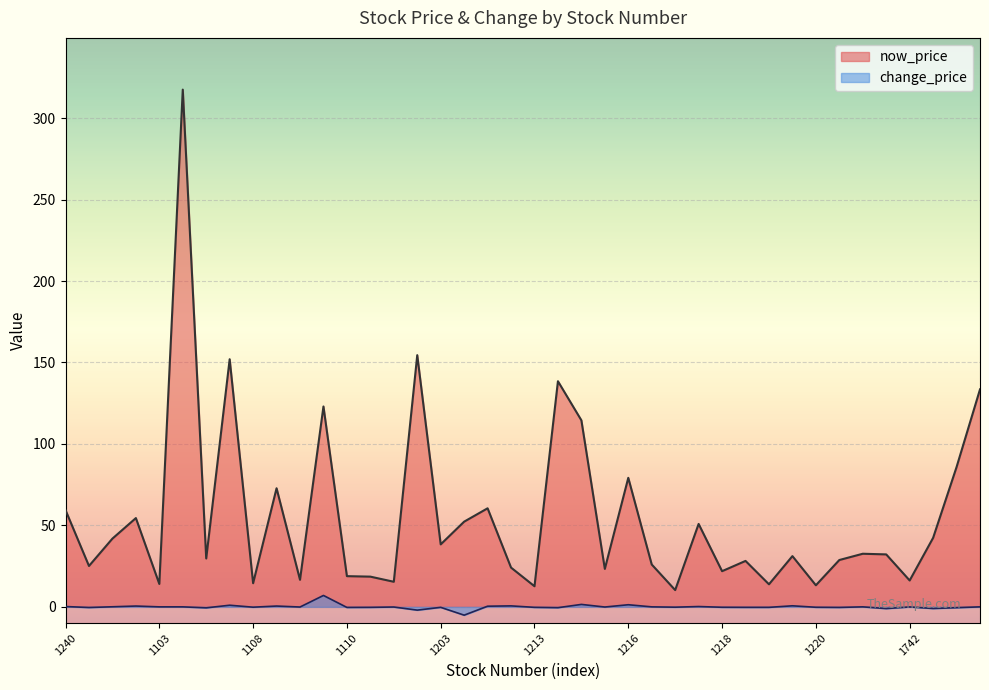

What is the value of the now_price point at the 36th from the left?

32.2